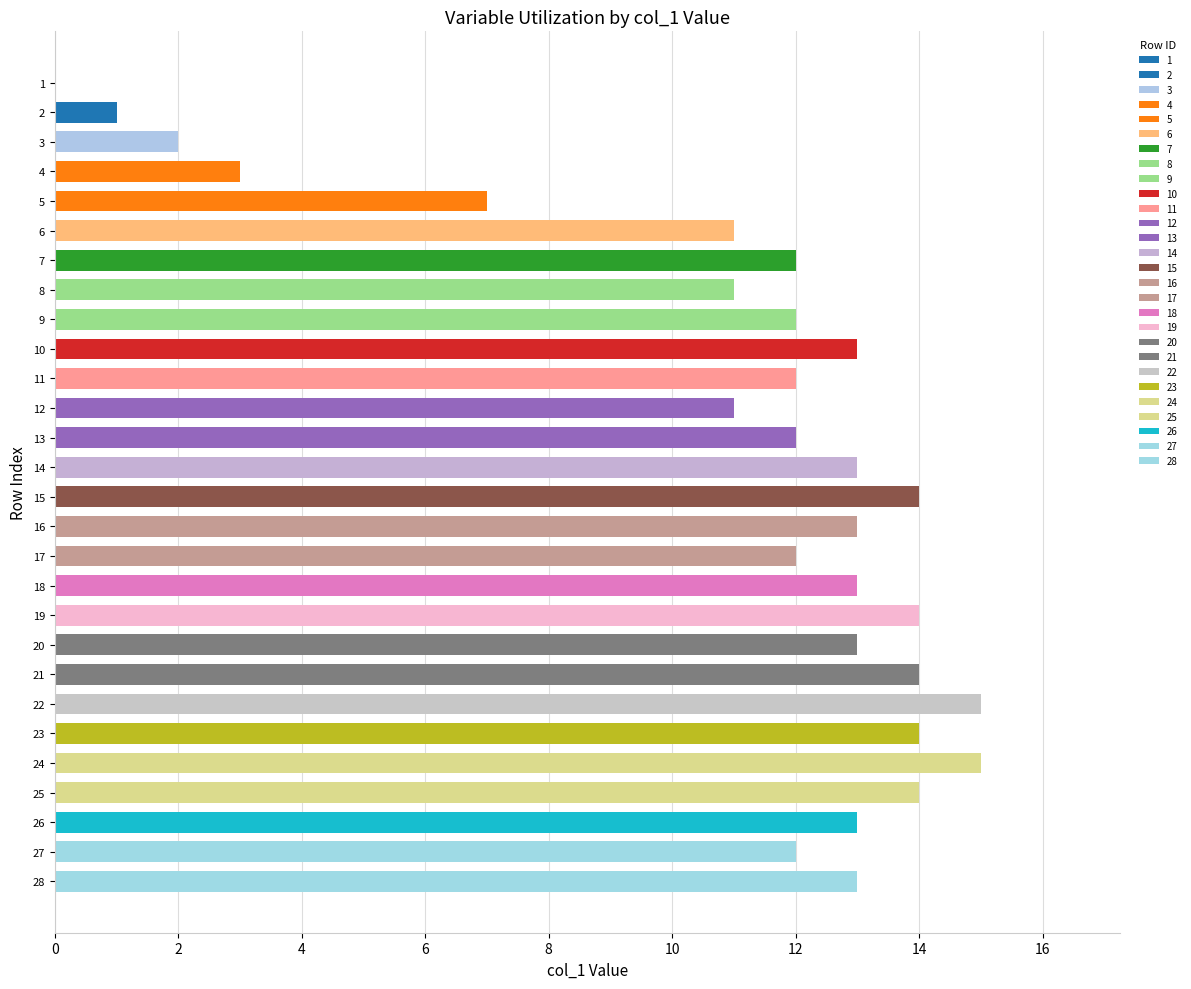

Reading top to bottom, extract all data points from this chart.

1=0	2=1	3=2	4=3	5=7	6=11	7=12	8=11	9=12	10=13	11=12	12=11	13=12	14=13	15=14	16=13	17=12	18=13	19=14	20=13	21=14	22=15	23=14	24=15	25=14	26=13	27=12	28=13